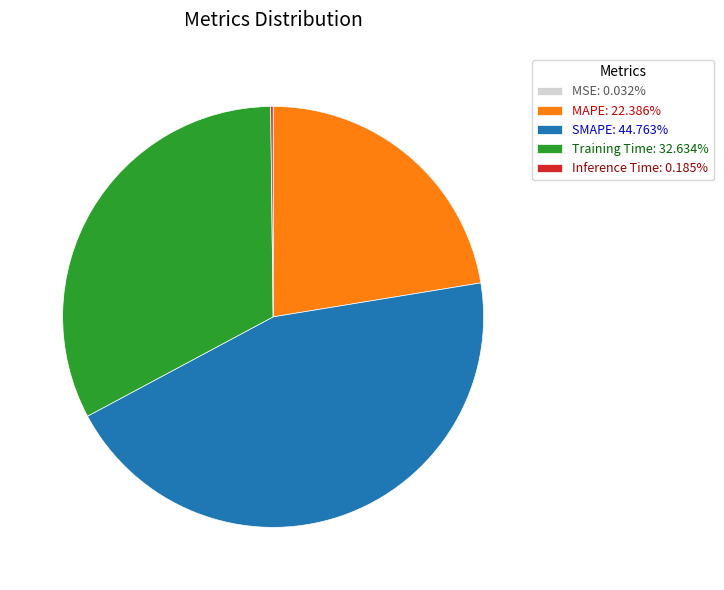

Approximately how many times larger is the value at MAPE: 22.386% compared to SMAPE: 44.763%?

0.5